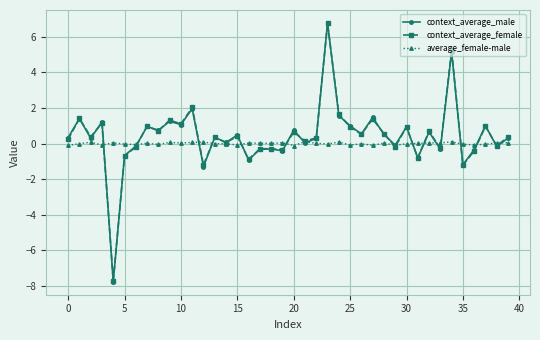

Count the number of categories in the chart.

40